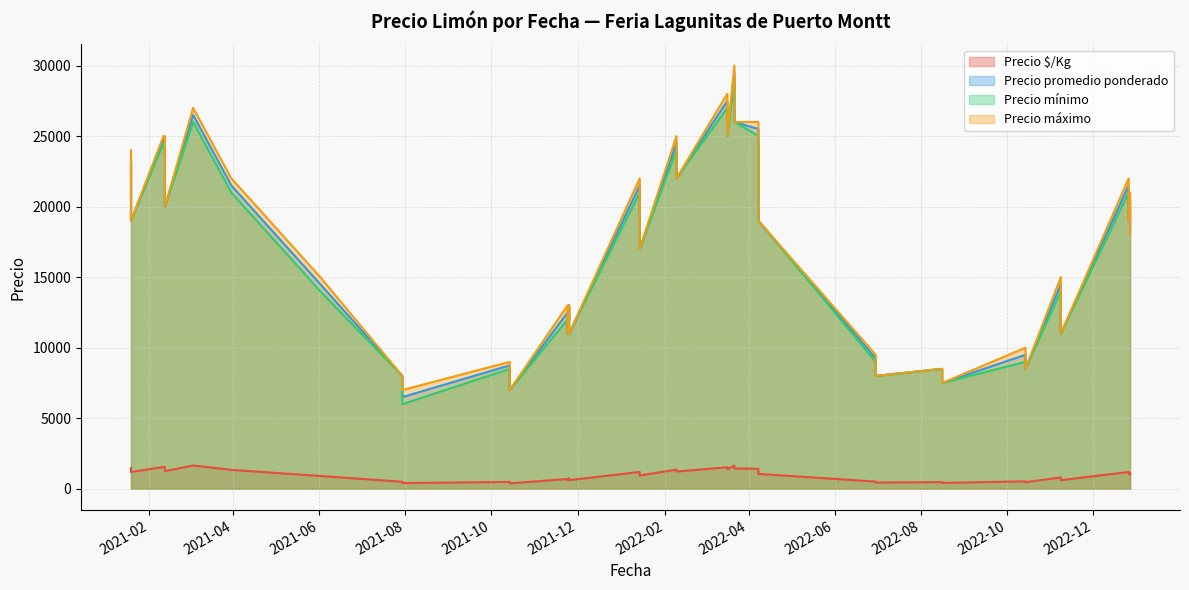

At which category does Precio promedio ponderado reach its first local peak?

2021-03-04